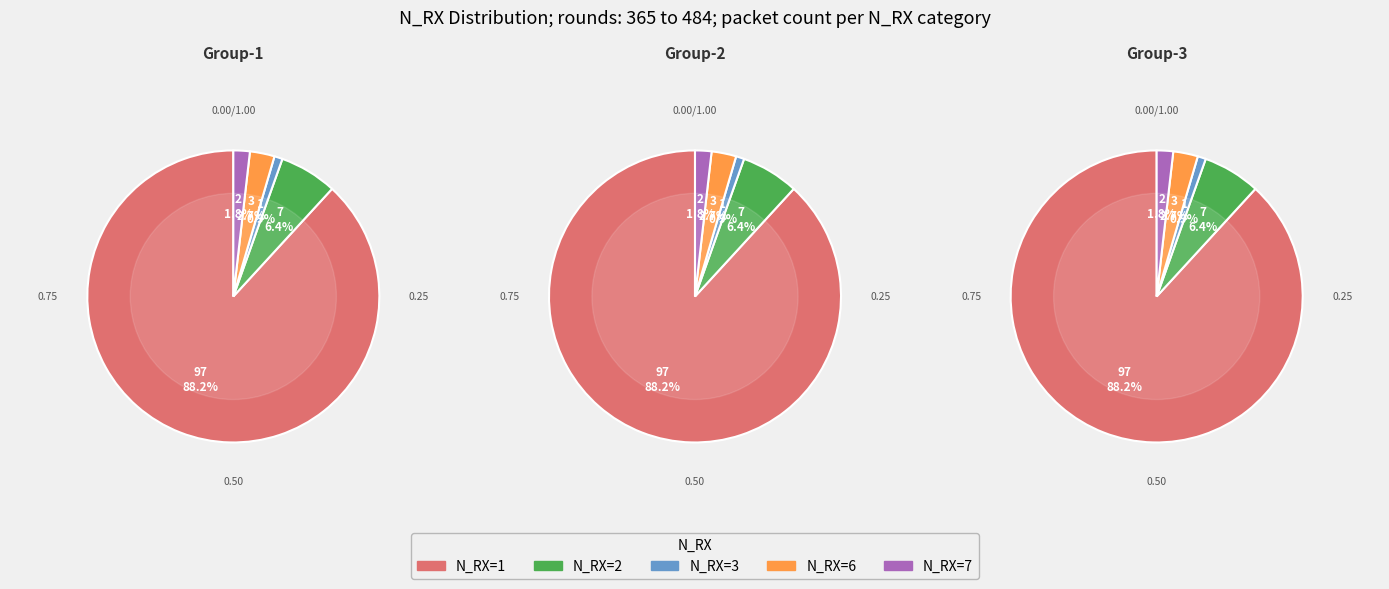

To the nearest percent, what percentage of the pie is N_RX=7?

2%